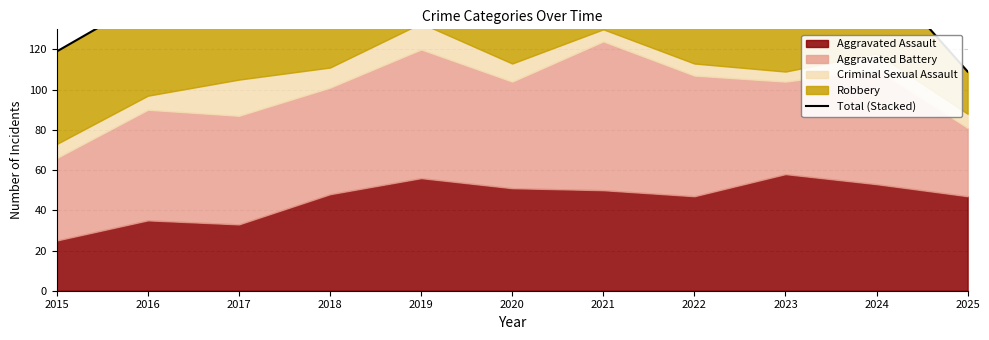

Does the chart have visible grid lines?

Yes